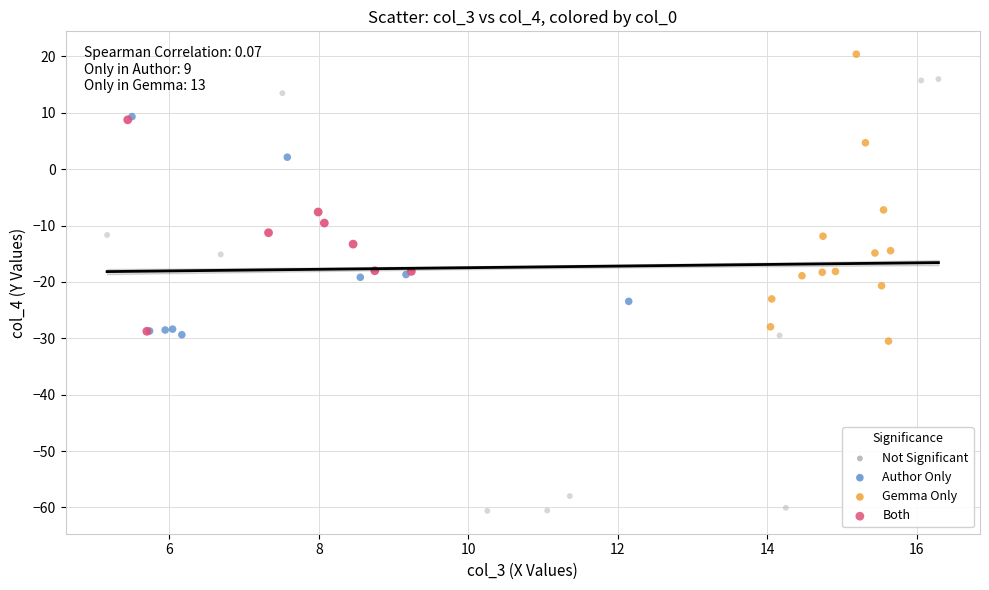

Which series reaches the minimum Y coordinate?

Not Significant